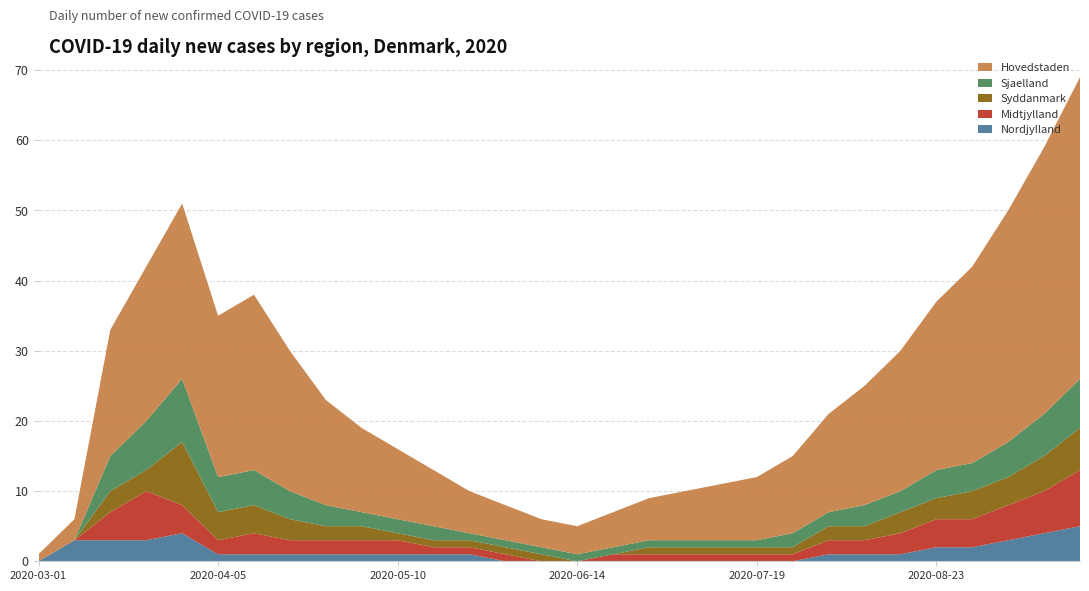

Reading left to right, transcribe all the data shown in this chart.

Nordjylland: 2020-03-01=0	2020-03-08=3	2020-03-15=3	2020-03-22=3	2020-03-29=4	2020-04-05=1	2020-04-12=1	2020-04-19=1	2020-04-26=1	2020-05-03=1	2020-05-10=1	2020-05-17=1	2020-05-24=1	2020-05-31=0	2020-06-07=0	2020-06-14=0	2020-06-21=0	2020-06-28=0	2020-07-05=0	2020-07-12=0	2020-07-19=0	2020-07-26=0	2020-08-02=1	2020-08-09=1	2020-08-16=1	2020-08-23=2	2020-08-30=2	2020-09-06=3	2020-09-13=4	2020-09-20=5
Midtjylland: 2020-03-01=0	2020-03-08=0	2020-03-15=4	2020-03-22=7	2020-03-29=4	2020-04-05=2	2020-04-12=3	2020-04-19=2	2020-04-26=2	2020-05-03=2	2020-05-10=2	2020-05-17=1	2020-05-24=1	2020-05-31=1	2020-06-07=0	2020-06-14=0	2020-06-21=1	2020-06-28=1	2020-07-05=1	2020-07-12=1	2020-07-19=1	2020-07-26=1	2020-08-02=2	2020-08-09=2	2020-08-16=3	2020-08-23=4	2020-08-30=4	2020-09-06=5	2020-09-13=6	2020-09-20=8
Syddanmark: 2020-03-01=0	2020-03-08=0	2020-03-15=3	2020-03-22=3	2020-03-29=9	2020-04-05=4	2020-04-12=4	2020-04-19=3	2020-04-26=2	2020-05-03=2	2020-05-10=1	2020-05-17=1	2020-05-24=1	2020-05-31=1	2020-06-07=1	2020-06-14=0	2020-06-21=0	2020-06-28=1	2020-07-05=1	2020-07-12=1	2020-07-19=1	2020-07-26=1	2020-08-02=2	2020-08-09=2	2020-08-16=3	2020-08-23=3	2020-08-30=4	2020-09-06=4	2020-09-13=5	2020-09-20=6
Sjaelland: 2020-03-01=0	2020-03-08=0	2020-03-15=5	2020-03-22=7	2020-03-29=9	2020-04-05=5	2020-04-12=5	2020-04-19=4	2020-04-26=3	2020-05-03=2	2020-05-10=2	2020-05-17=2	2020-05-24=1	2020-05-31=1	2020-06-07=1	2020-06-14=1	2020-06-21=1	2020-06-28=1	2020-07-05=1	2020-07-12=1	2020-07-19=1	2020-07-26=2	2020-08-02=2	2020-08-09=3	2020-08-16=3	2020-08-23=4	2020-08-30=4	2020-09-06=5	2020-09-13=6	2020-09-20=7
Hovedstaden: 2020-03-01=1	2020-03-08=3	2020-03-15=18	2020-03-22=22	2020-03-29=25	2020-04-05=23	2020-04-12=25	2020-04-19=20	2020-04-26=15	2020-05-03=12	2020-05-10=10	2020-05-17=8	2020-05-24=6	2020-05-31=5	2020-06-07=4	2020-06-14=4	2020-06-21=5	2020-06-28=6	2020-07-05=7	2020-07-12=8	2020-07-19=9	2020-07-26=11	2020-08-02=14	2020-08-09=17	2020-08-16=20	2020-08-23=24	2020-08-30=28	2020-09-06=33	2020-09-13=38	2020-09-20=43